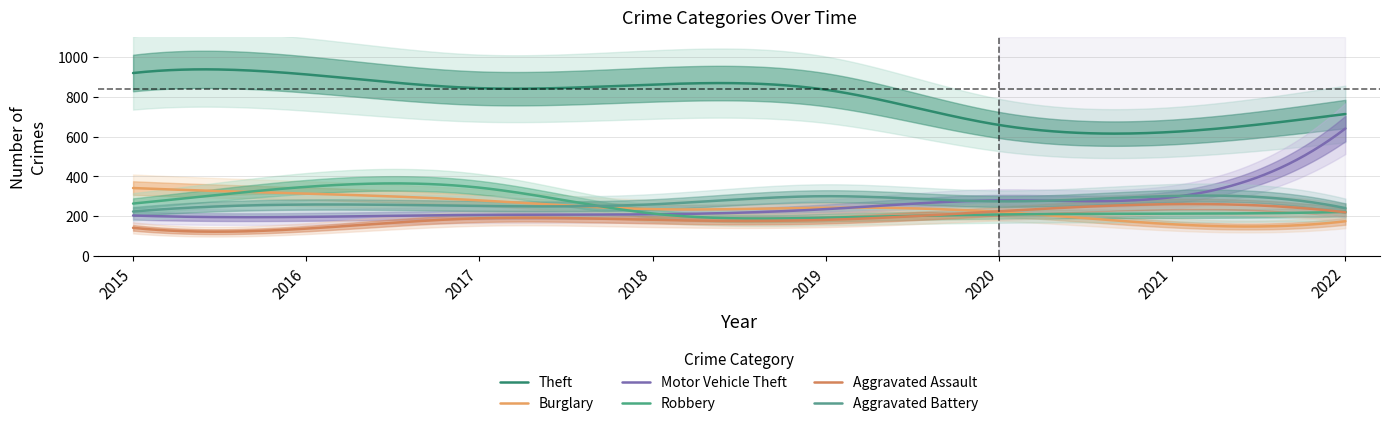

Rank the categories by Theft value from lowest to highest.

2021, 2020, 2022, 2019, 2017, 2018, 2016, 2015